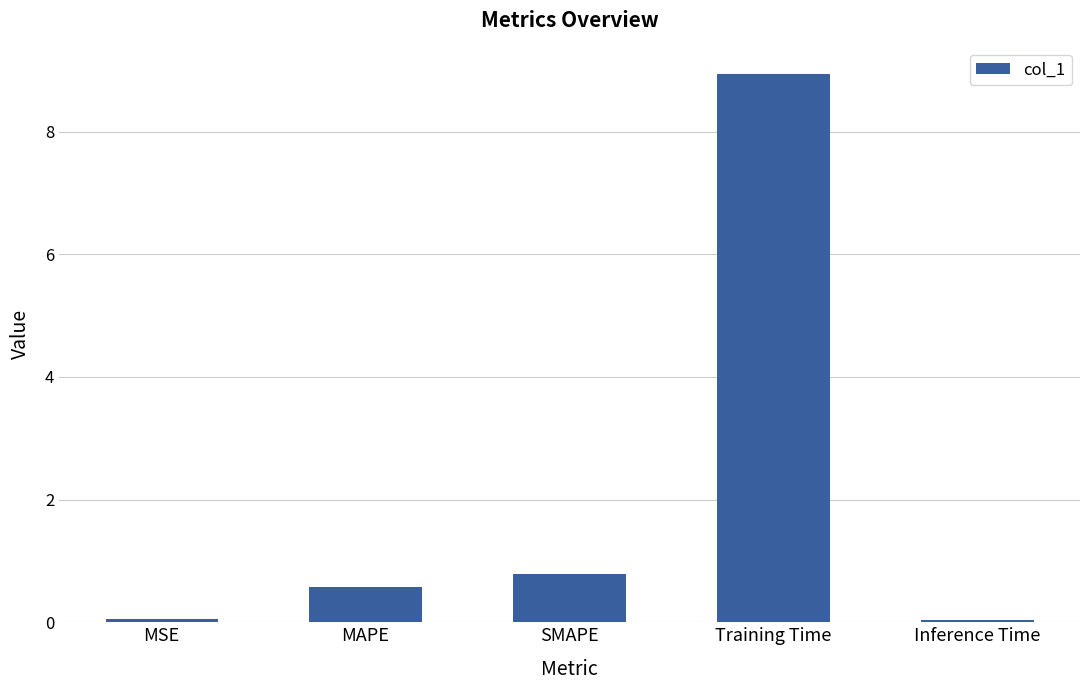

What is the sum of all values?

10.4